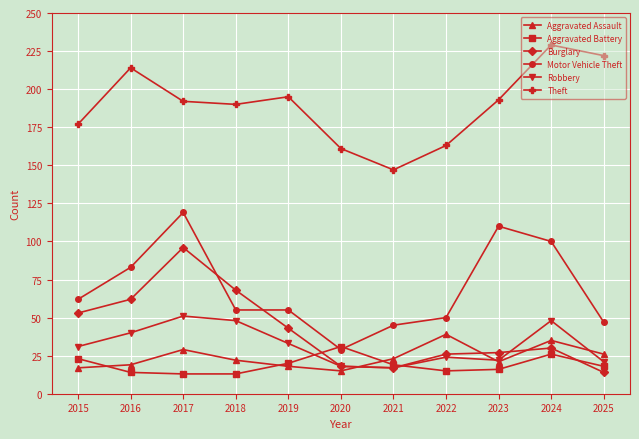

Read the Motor Vehicle Theft value at 2017, to the nearest 5.

120